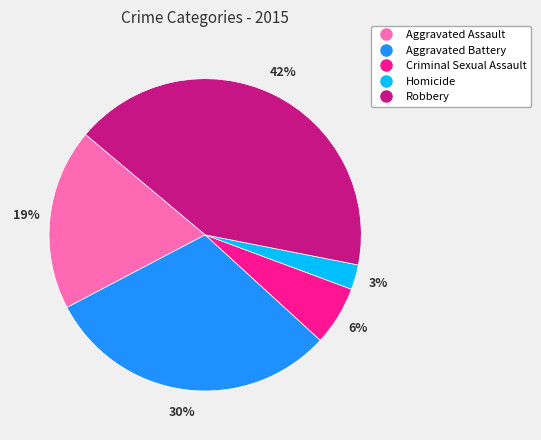

Rank the categories by value from lowest to highest.

Homicide, Criminal Sexual Assault, Aggravated Assault, Aggravated Battery, Robbery